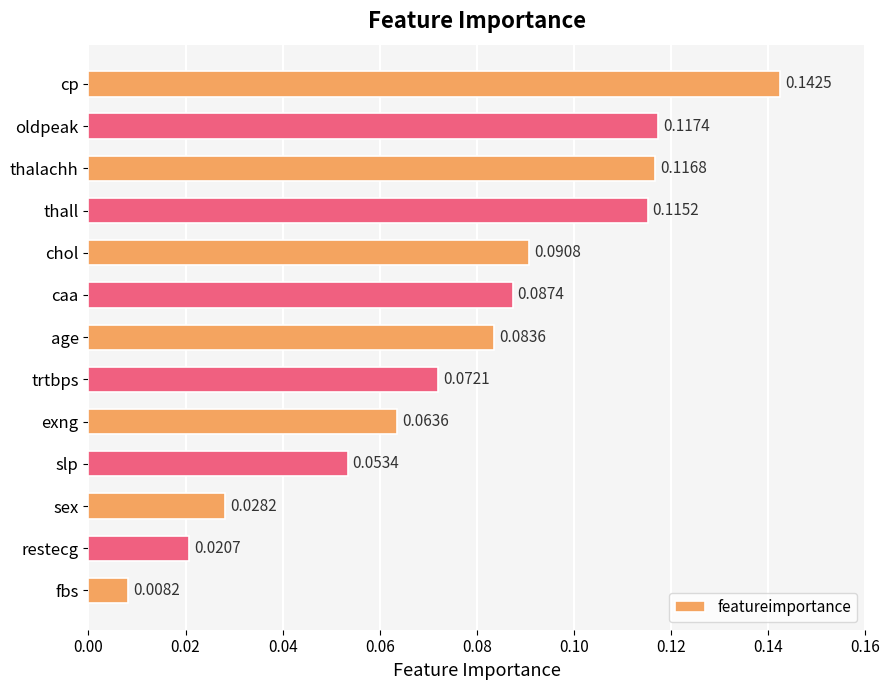

Rank the categories by value from lowest to highest.

fbs, restecg, sex, slp, exng, trtbps, age, caa, chol, thall, thalachh, oldpeak, cp